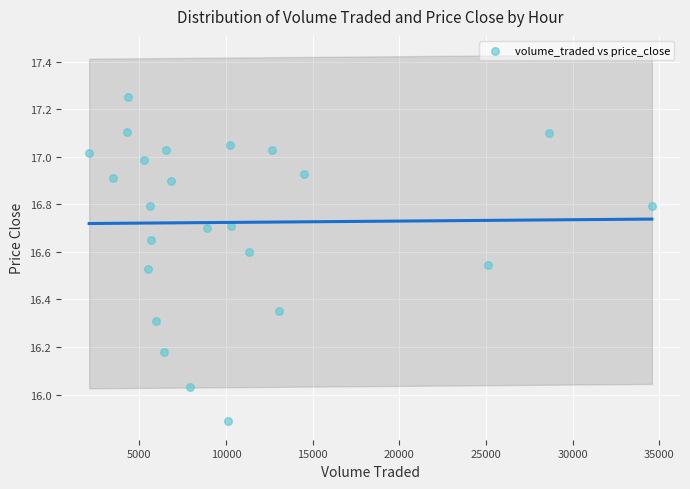

What is the range of Y values (max minus min)?

1.4